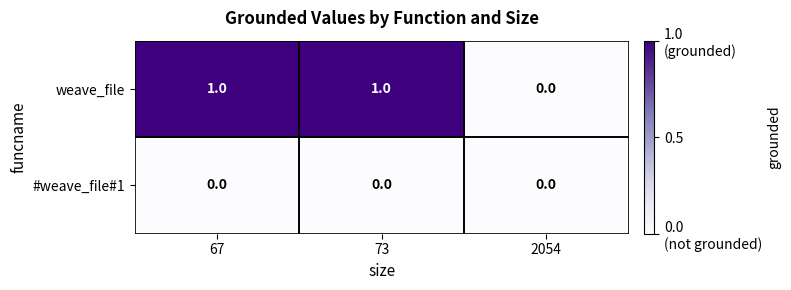

List the series in order of their overall mean, lowest first.

#weave_file#1, weave_file